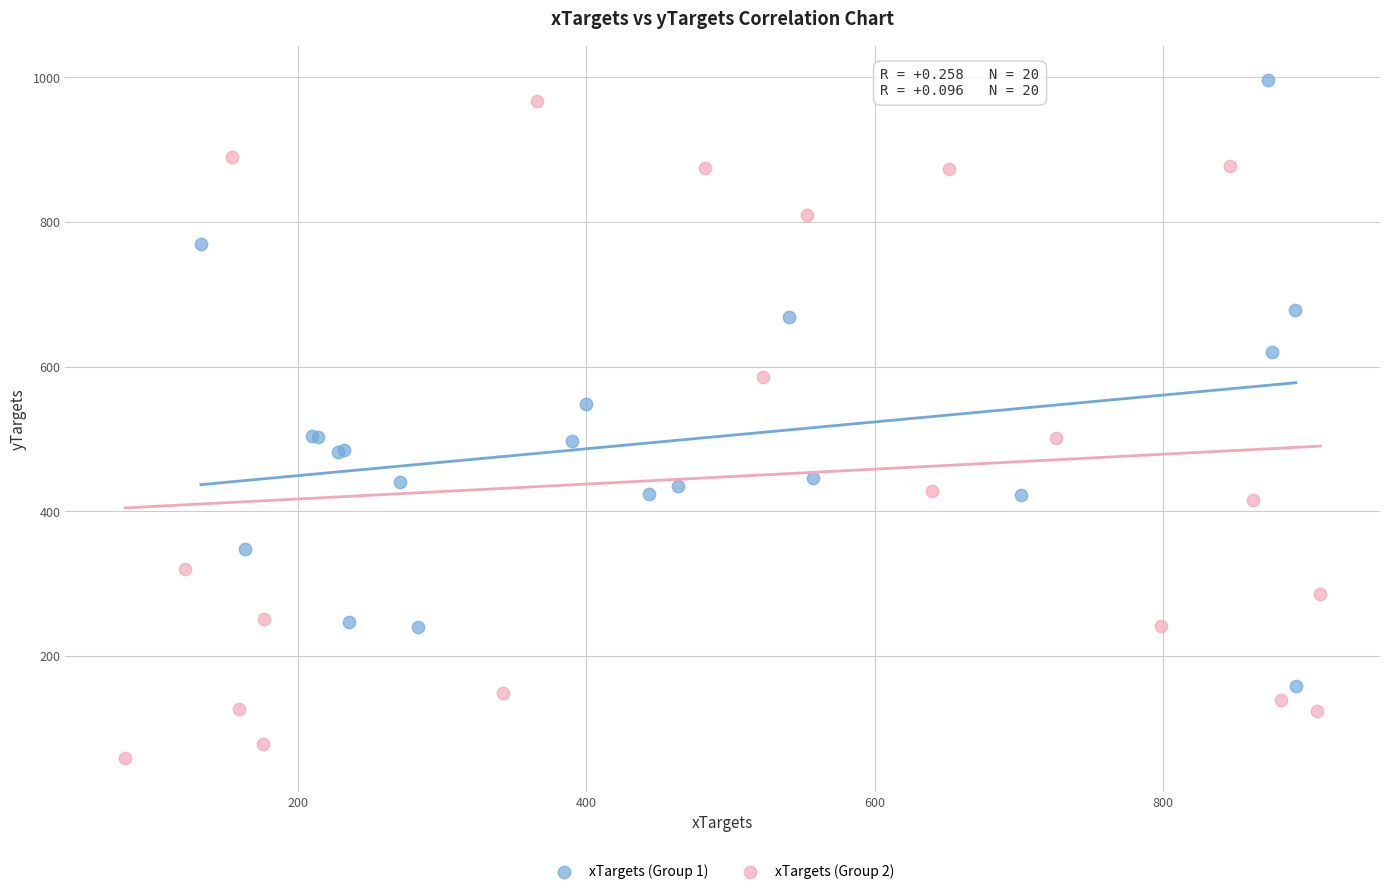

Which series contains the lowest Y value?

xTargets (Group 2)